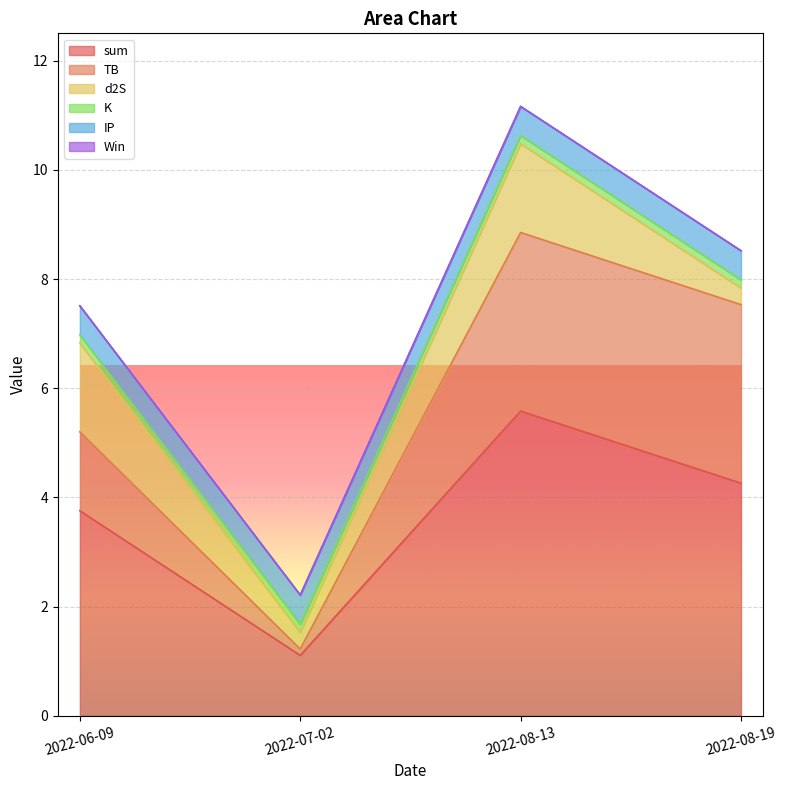

Where does the TB series first go above 3?

2022-08-13